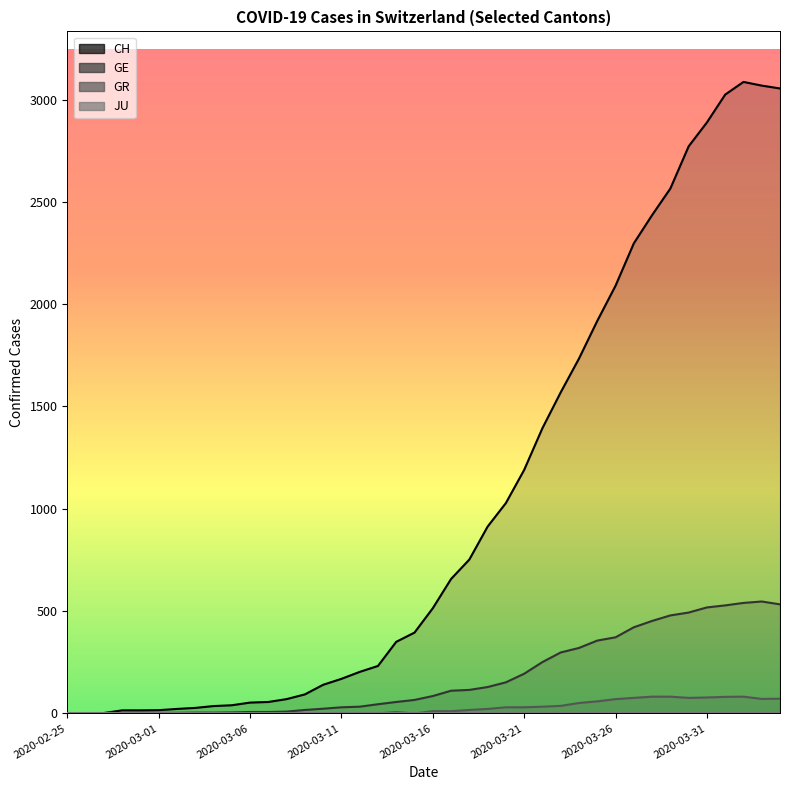

The GE series shows 0 at 2020-02-28. True or false?

False